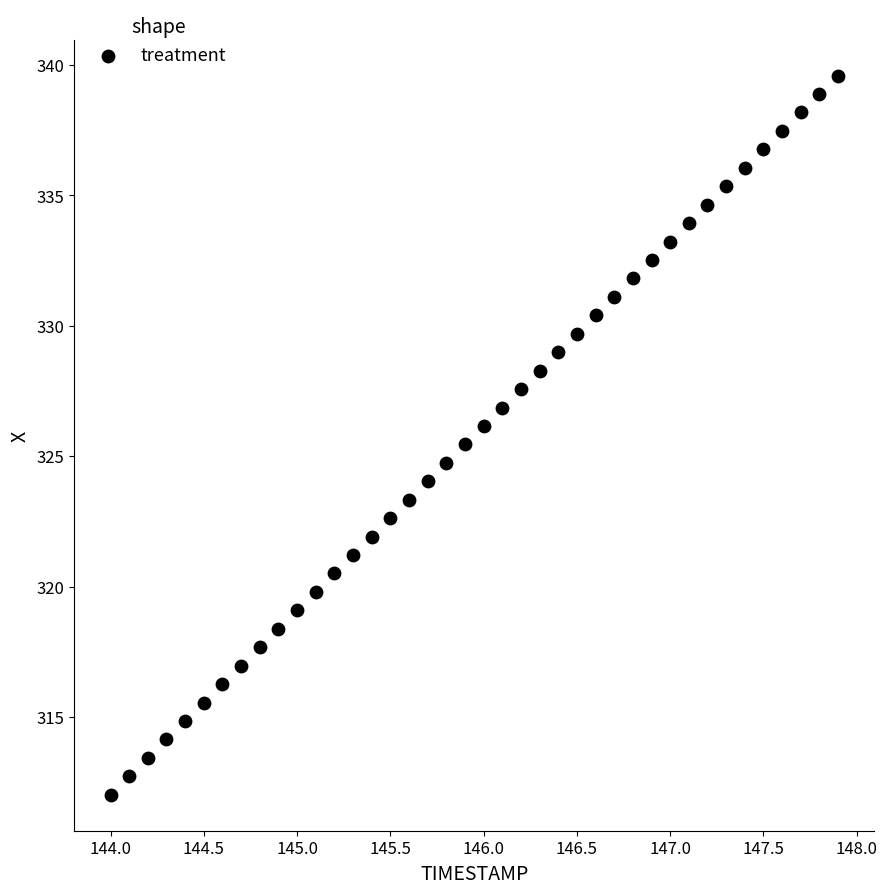

What is the range of Y values (max minus min)?

27.6